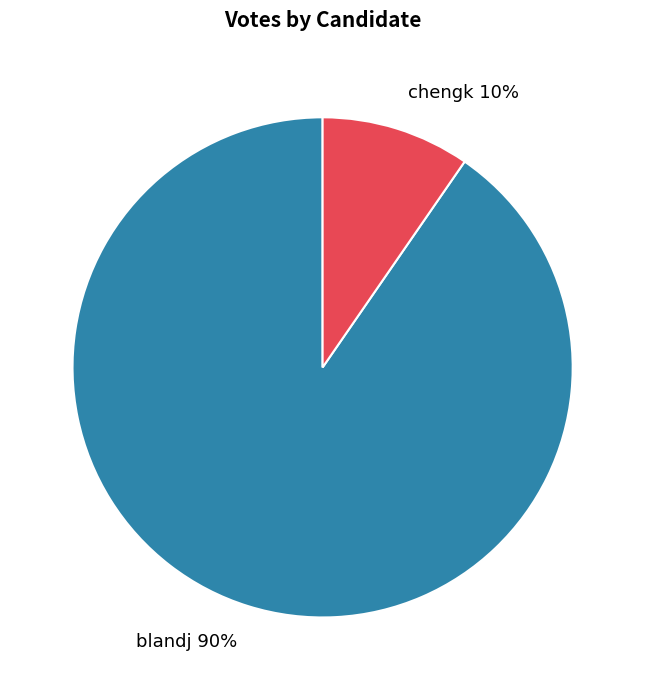

True or false: blandj accounts for 90% of the total.

True